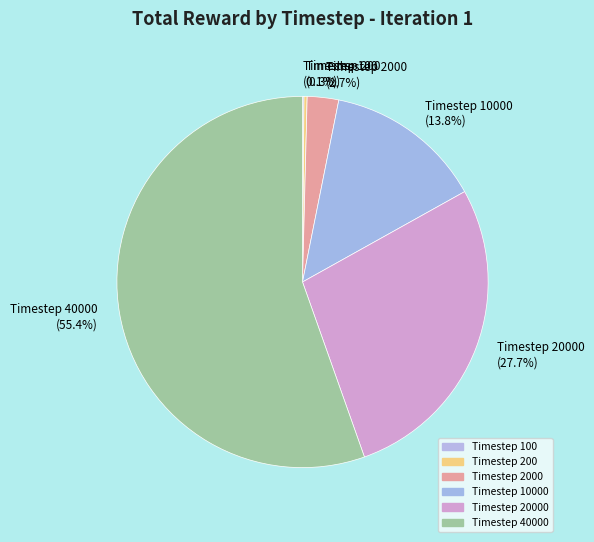

Which slice is the largest?

Timestep 40000